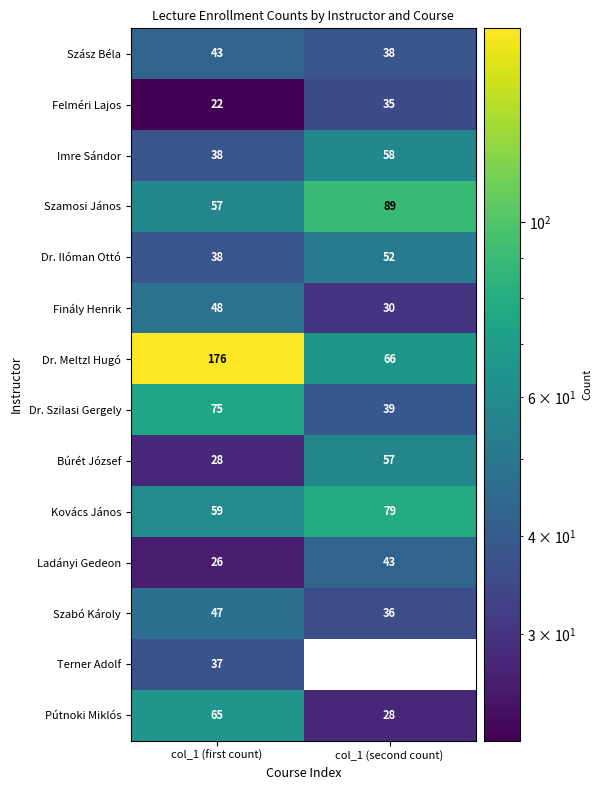

Where is Szabó Károly nearest to the value 41?

col_1 (second count)